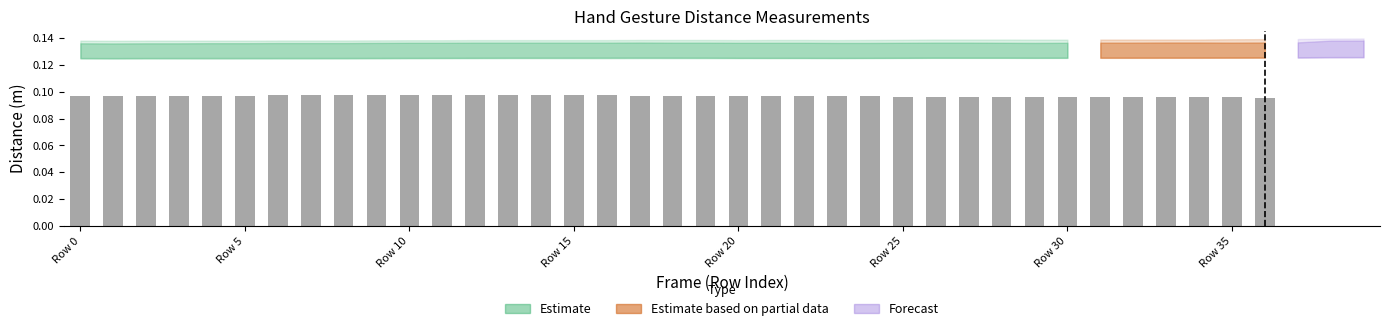

Does the chart contain stacked bars?

No